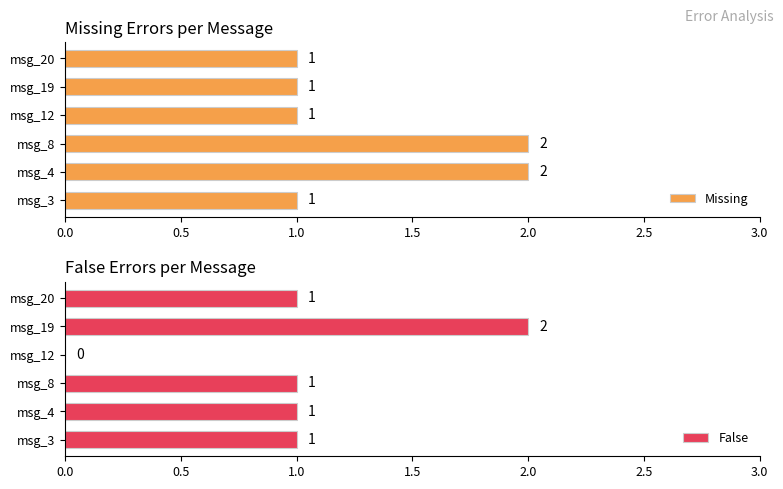

How many Missing values are between 1 and 2?

6